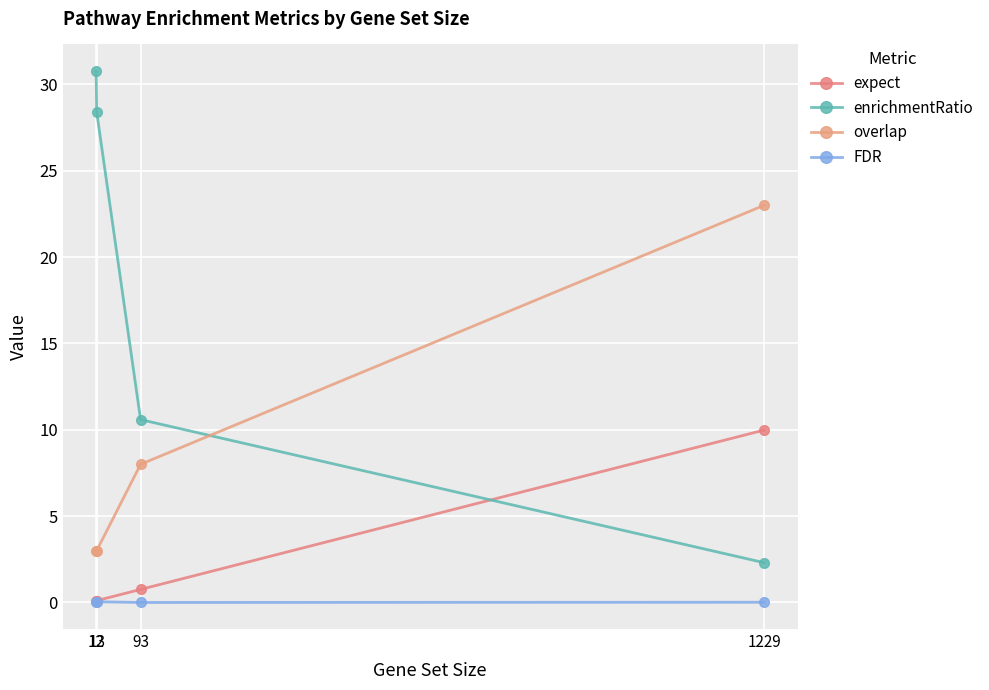

True or false: enrichmentRatio has a value of 6.5 at 93.

False